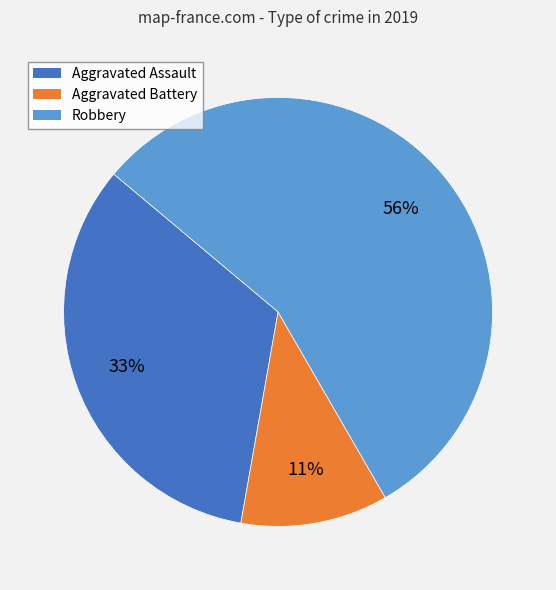

What is the largest slice in the pie chart?

Robbery